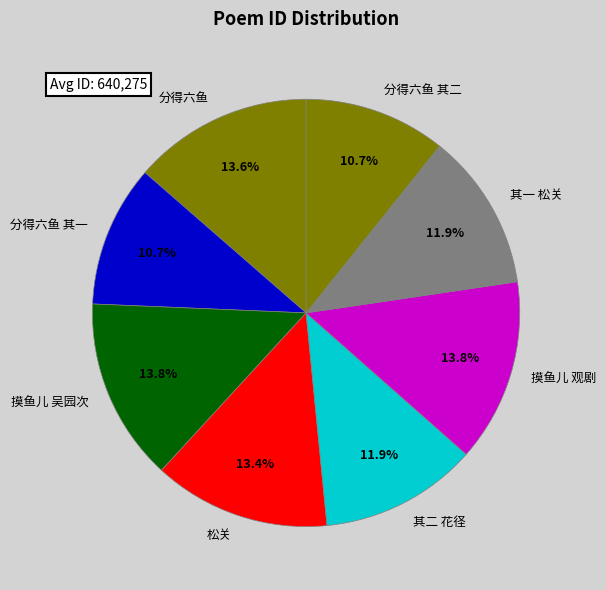

To the nearest percent, what is the average slice percentage?

12%